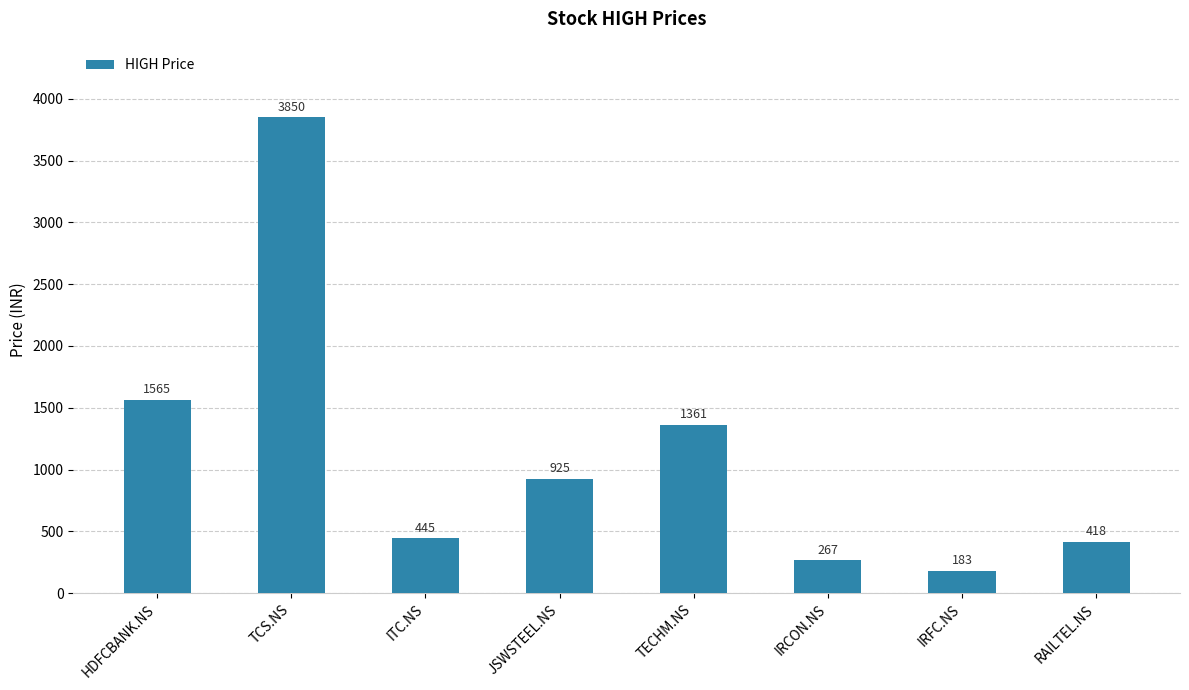

What is the difference between the maximum and minimum values?

3667